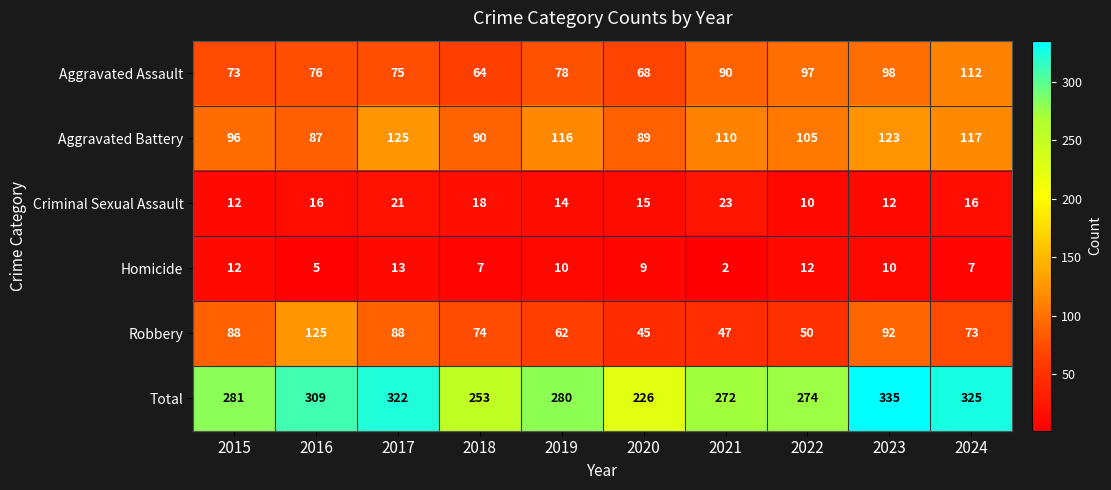

What is the minimum value for Criminal Sexual Assault?

10